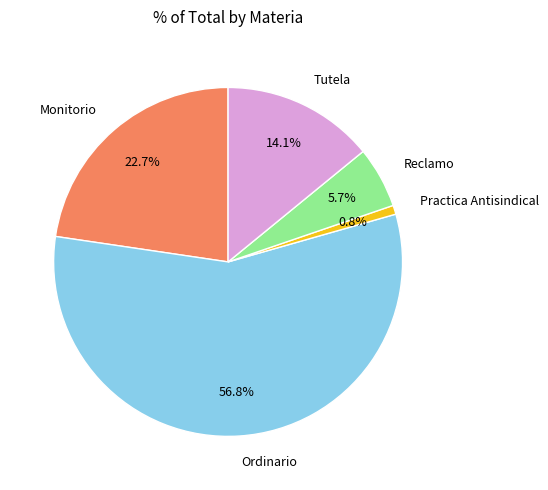

What is the total percentage of Monitorio and Practica Antisindical?

23.5%